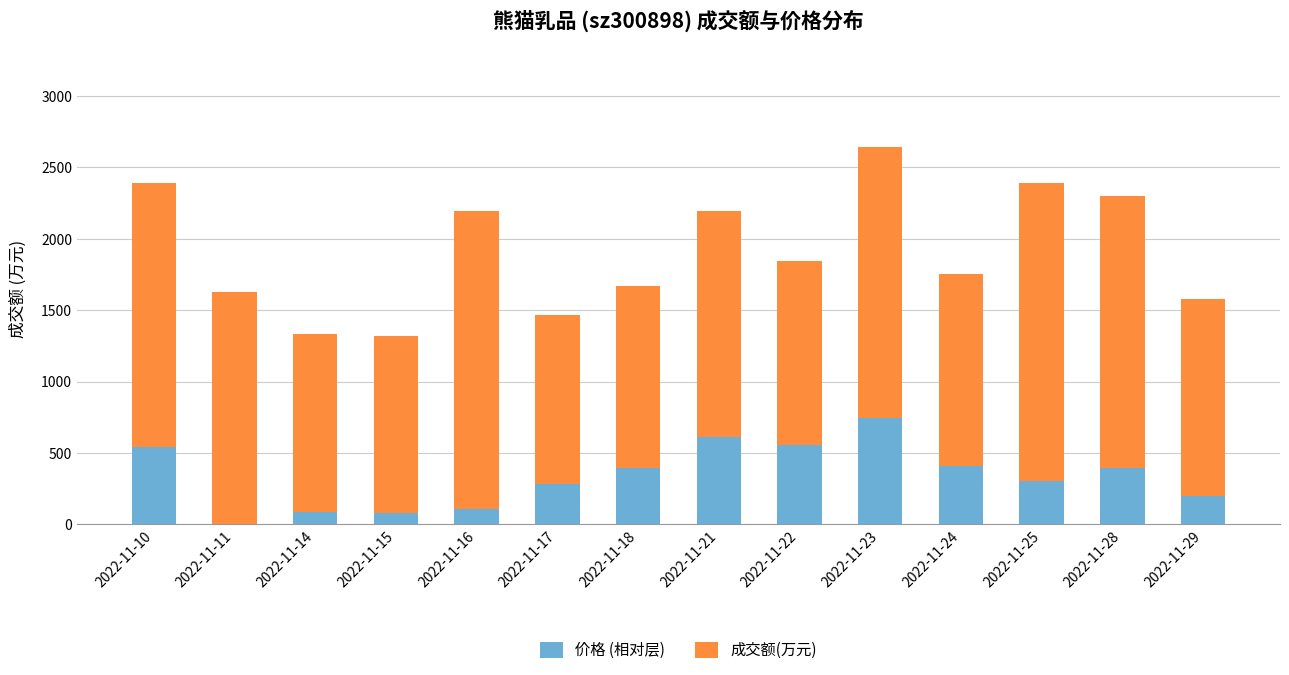

What is the highest value of the 价格 (相对层) series?

743.1